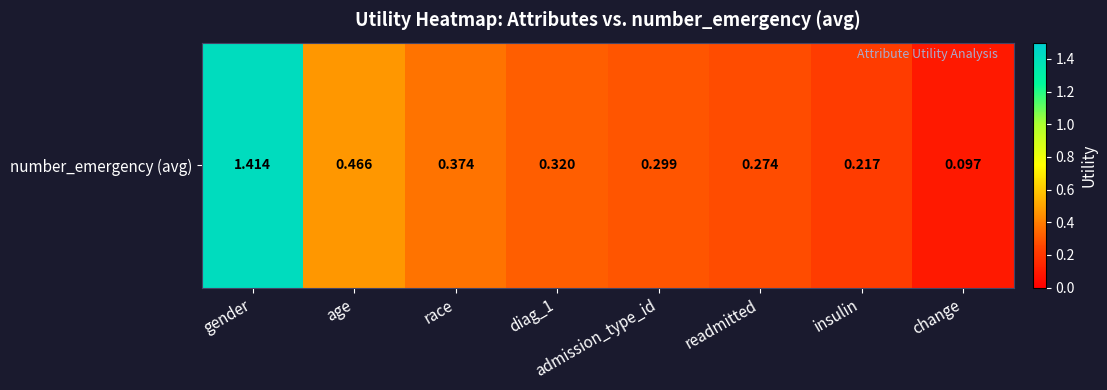

Reading left to right, extract all data points from this chart.

gender=1.4	age=0.5	race=0.4	diag_1=0.3	admission_type_id=0.3	readmitted=0.3	insulin=0.2	change=0.1